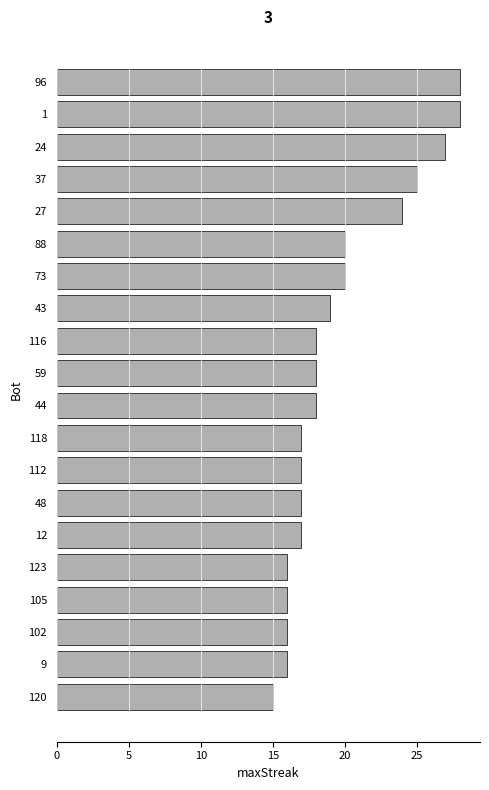

Is it true that the value at 12 is 7?

False